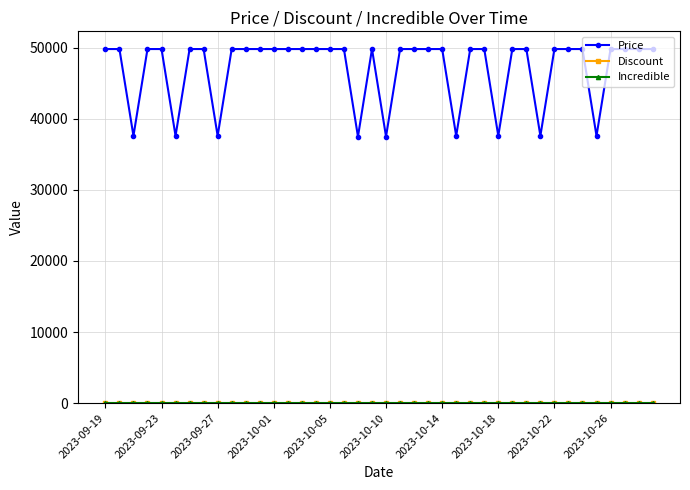

At how many categories does at least one series exceed 30953?

40